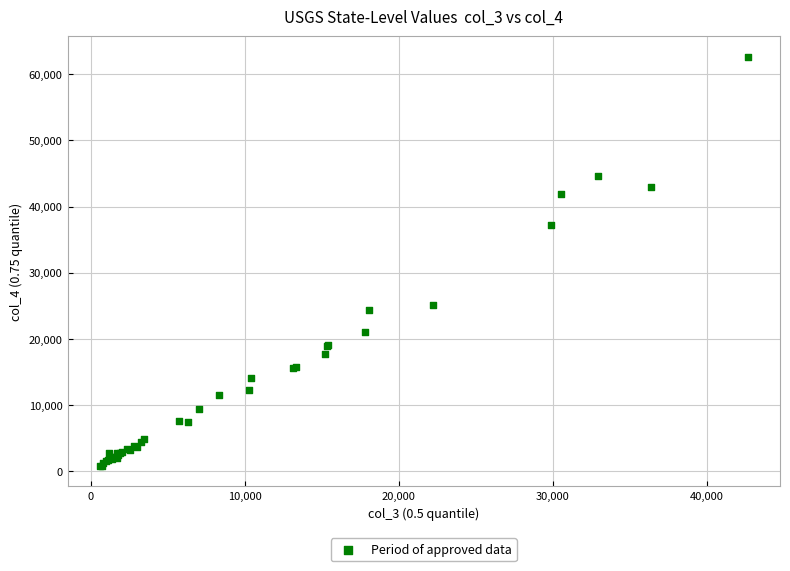

What Y value in the scatter plot is closest to 31733?

37226.9